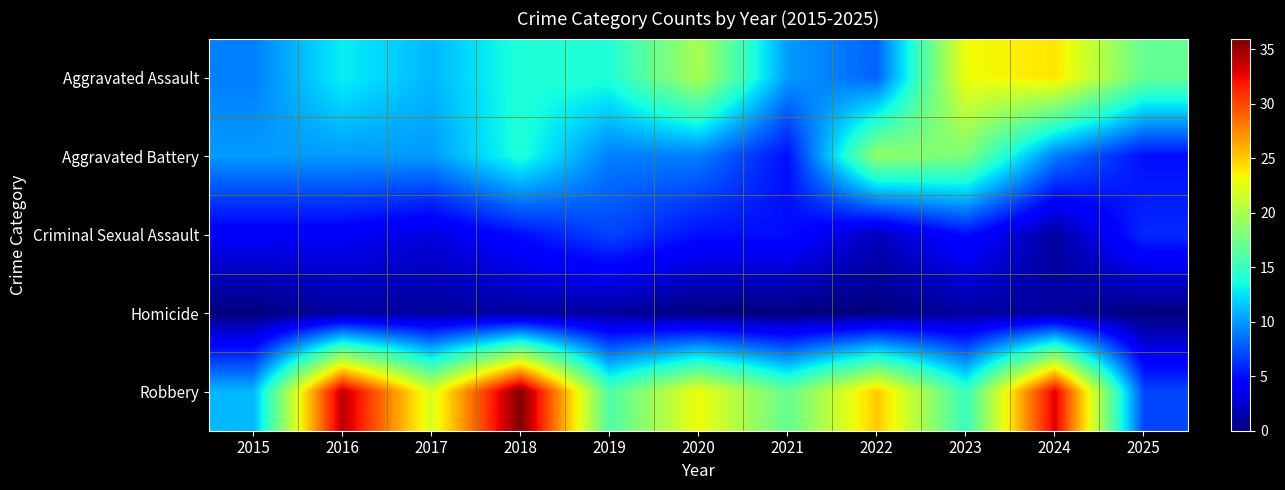

Reading left to right, list all the values displayed in this chart.

Aggravated Assault: 2015=9	2016=13	2017=11	2018=14	2019=14	2020=20	2021=10	2022=8	2023=23	2024=24	2025=17
Aggravated Battery: 2015=10	2016=10	2017=10	2018=14	2019=9	2020=9	2021=5	2022=19	2023=18	2024=9	2025=5
Criminal Sexual Assault: 2015=4	2016=4	2017=3	2018=5	2019=7	2020=5	2021=5	2022=2	2023=5	2024=1	2025=6
Homicide: 2015=0	2016=1	2017=1	2018=1	2019=1	2020=0	2021=0	2022=0	2023=1	2024=1	2025=0
Robbery: 2015=11	2016=34	2017=22	2018=36	2019=16	2020=23	2021=17	2022=25	2023=15	2024=33	2025=7